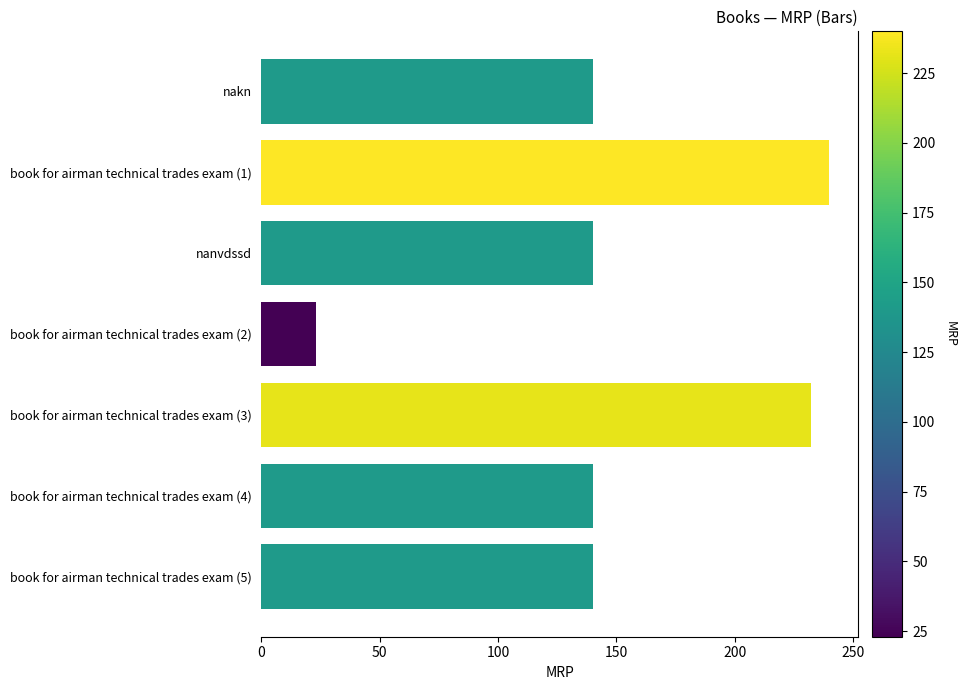

Reading top to bottom, transcribe all the data shown in this chart.

140	240	140	23	232	140	140